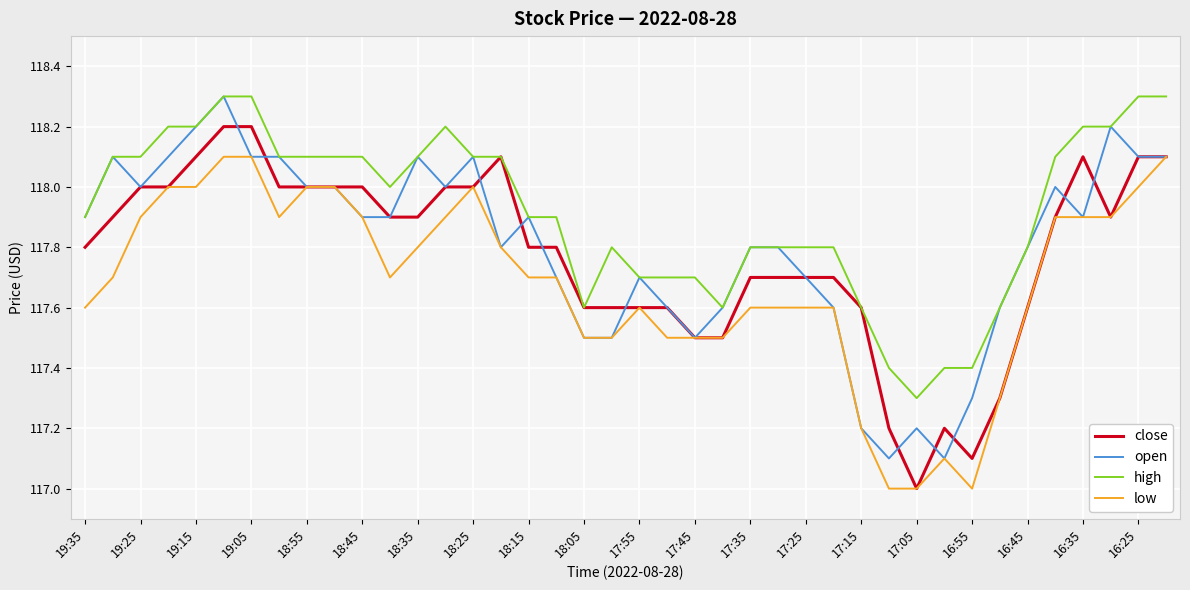

Count the number of categories in the chart.

40